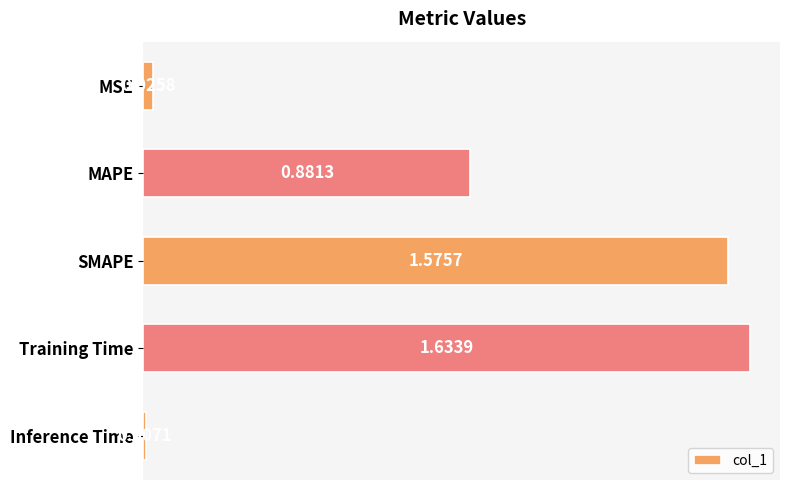

Rank the categories by value from lowest to highest.

Inference Time, MSE, MAPE, SMAPE, Training Time